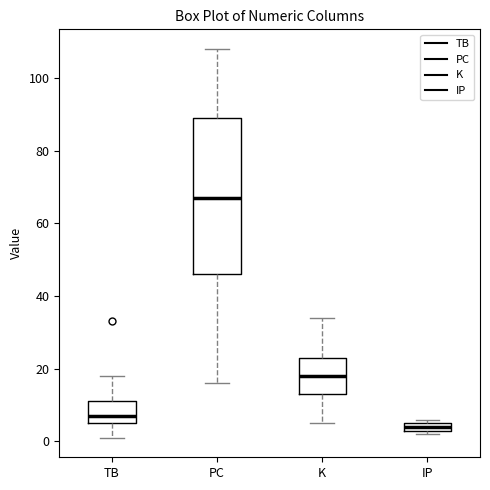

Which box has the lowest median line?

IP